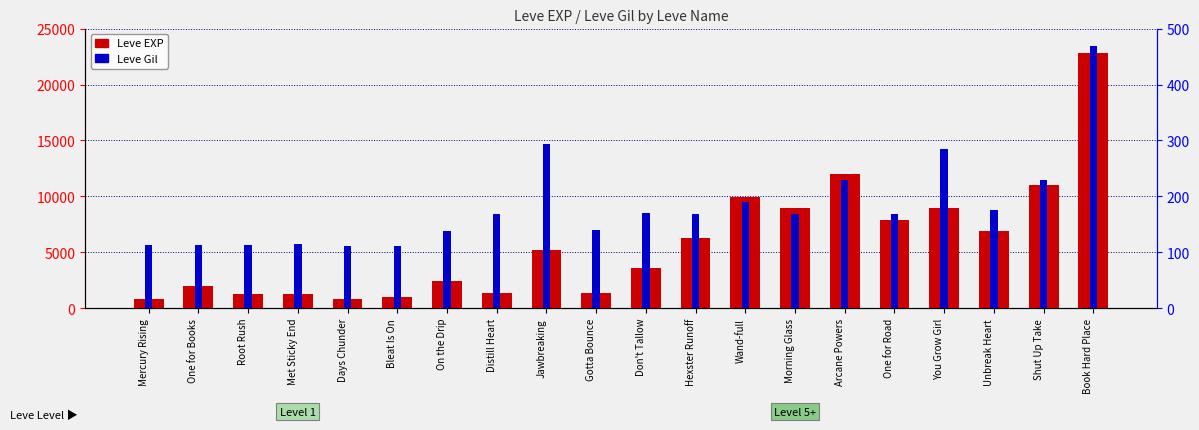

What is the label of the 19th bar from the right?

One for Books